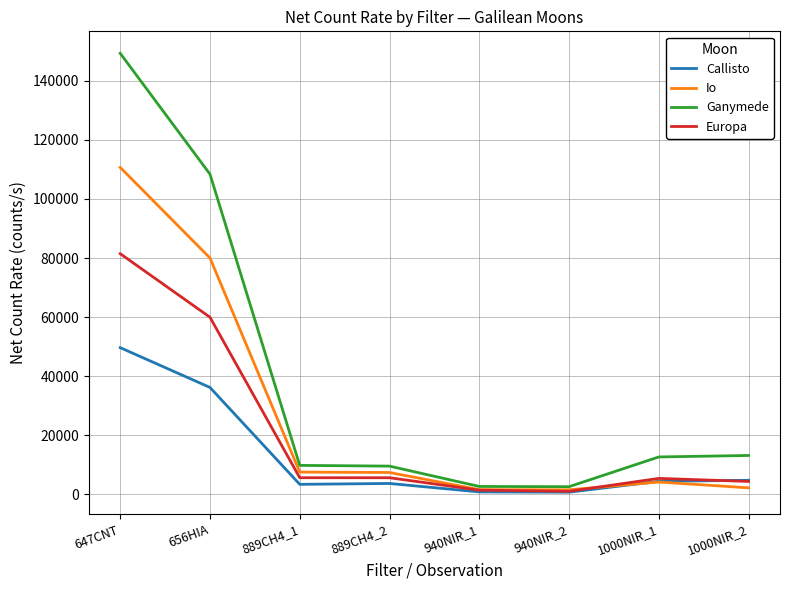

Where does the Ganymede series first go above 12629?

647CNT